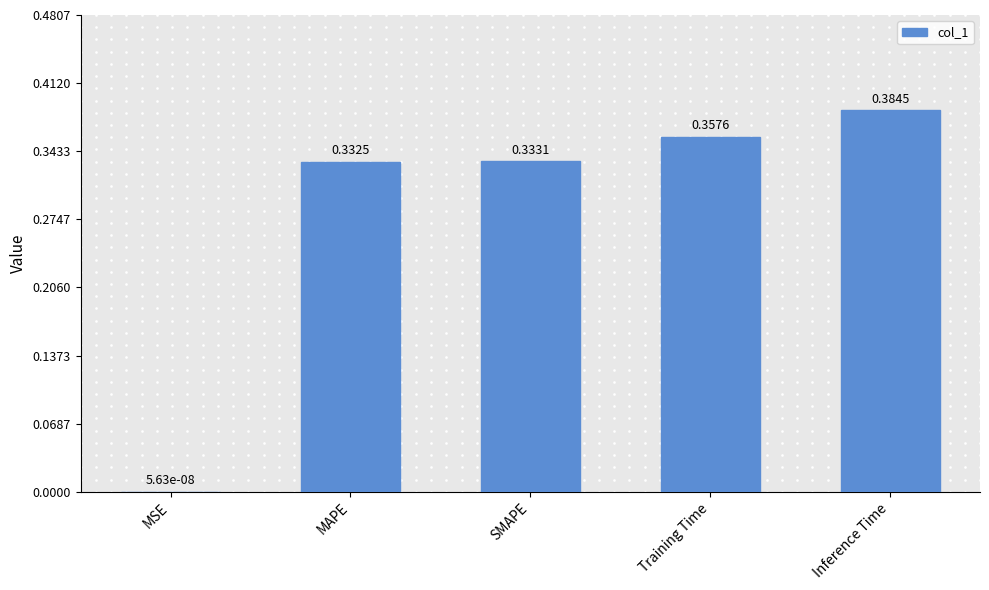

Between MAPE and Training Time, which is larger?

Training Time